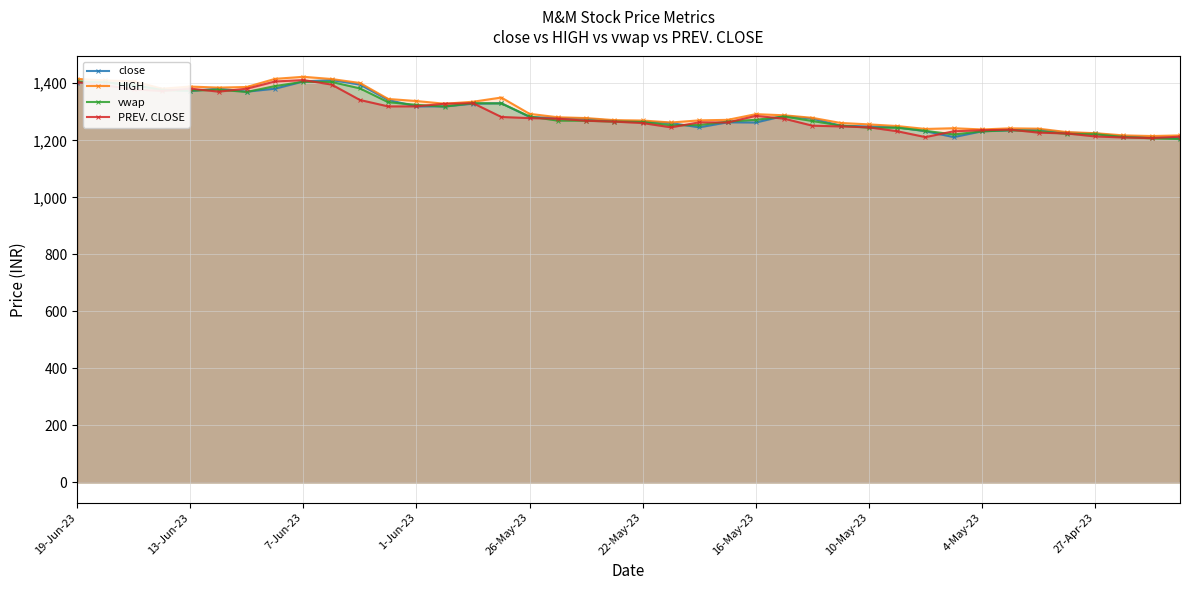

True or false: vwap and close intersect in this chart.

True